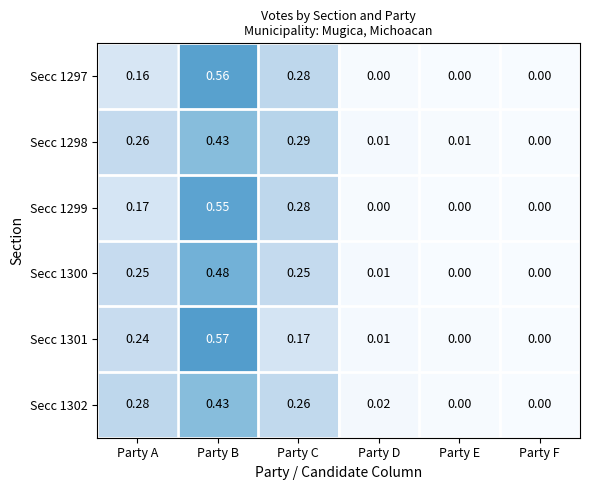

Which series has the widest spread of values?

Secc 1301